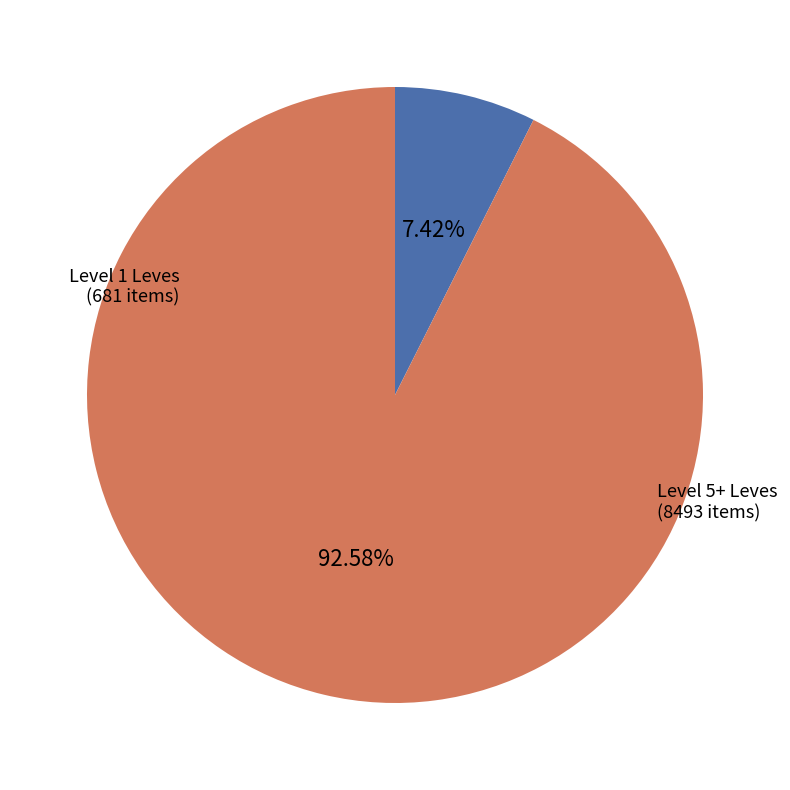

Is the sum of Level 1 Leves and Level 5+ Leves greater than half?

Yes